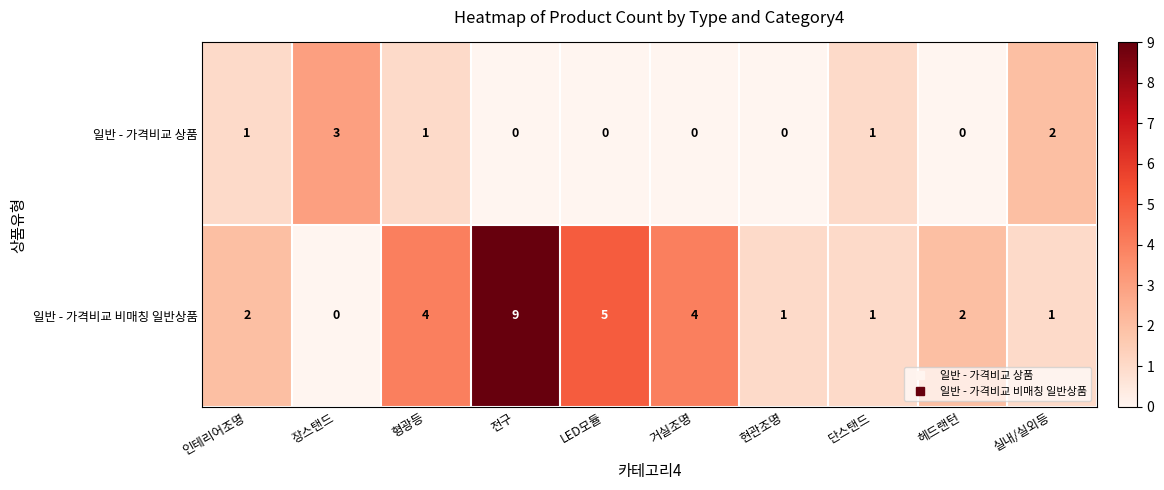

What is the difference between the highest and lowest values at 형광등?

3